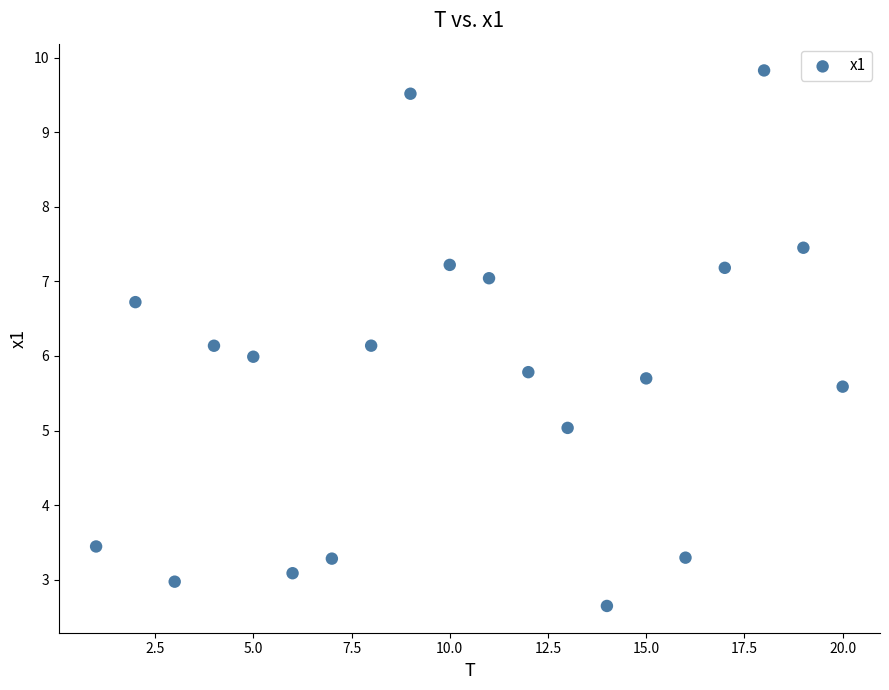

What is the range of Y values (max minus min)?

7.2